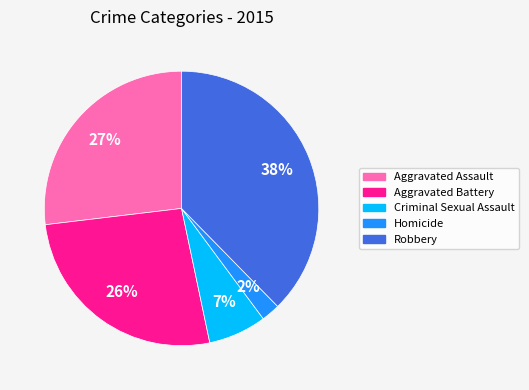

What percentage is the Aggravated Assault slice, to the nearest percent?

27%